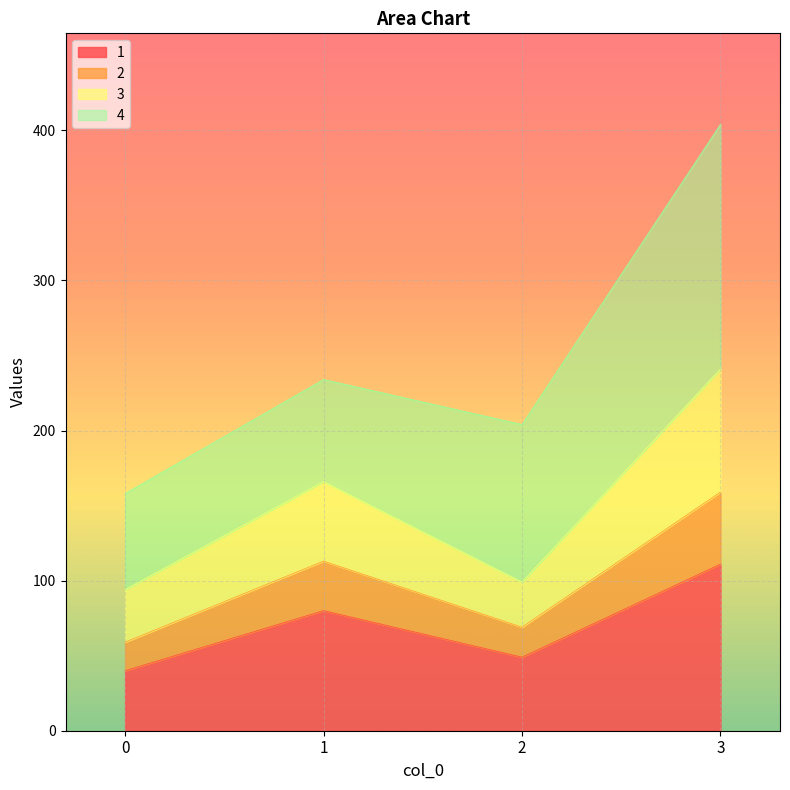

How many lines are shown in the chart?

4